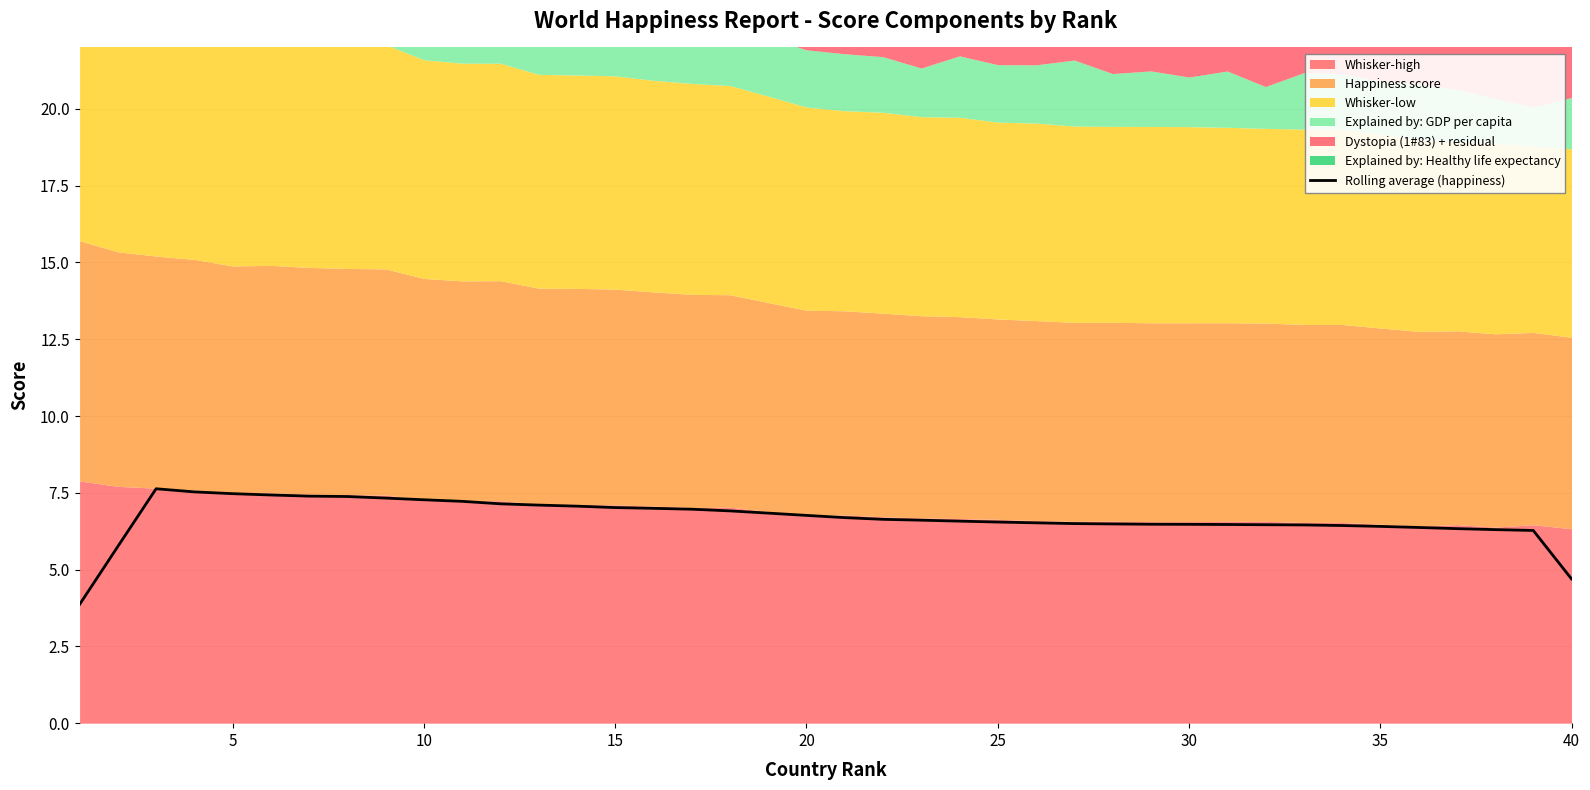

The value of Rolling average (happiness) at 30 is 6.5. True or false?

True